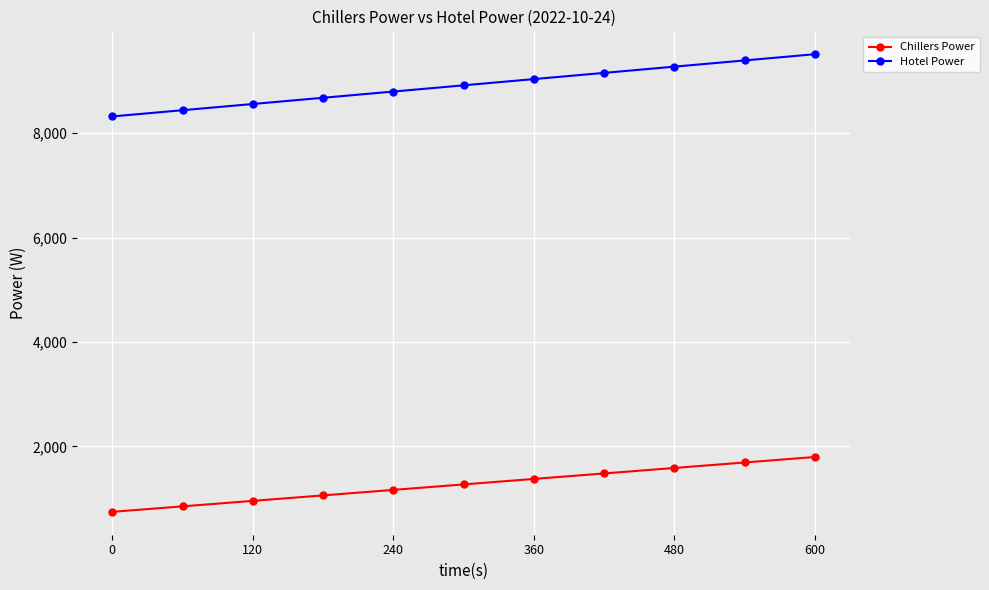

Reading left to right, transcribe all the data shown in this chart.

Chillers Power: 748.4	853.4	958.5	1063.5	1168.5	1273.6	1378.6	1483.7	1588.7	1693.8	1798.8
Hotel Power: 8322.2	8441.4	8560.6	8679.8	8799.0	8918.2	9037.4	9156.6	9275.8	9395.0	9514.2